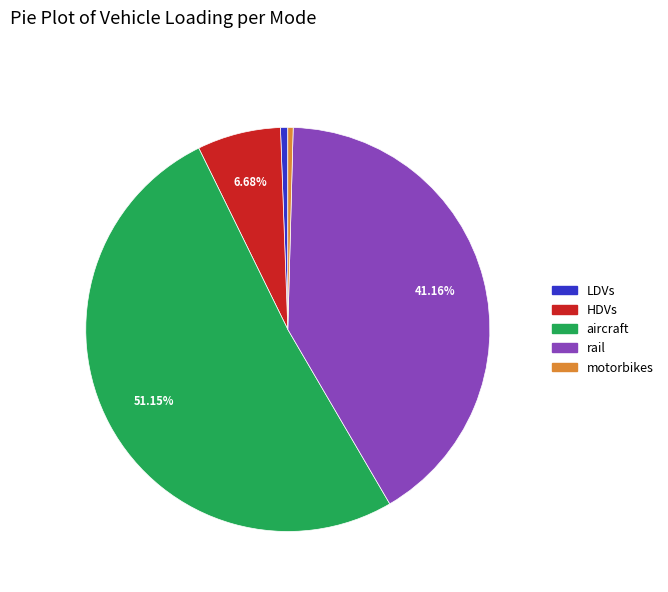

To the nearest percent, what is the difference between the largest and smallest slice percentages?

51%